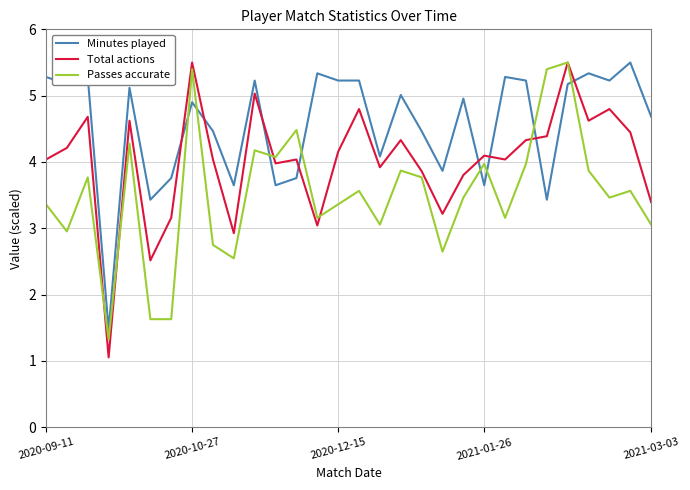

Which series has the widest spread of values?

Total actions